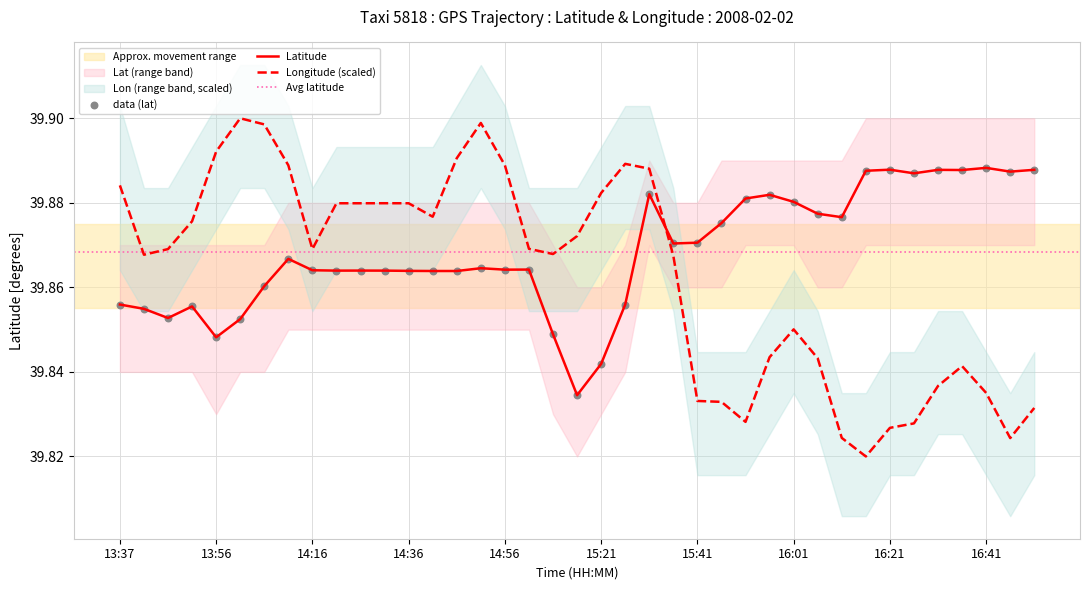

At how many categories does at least one series exceed 39?

39